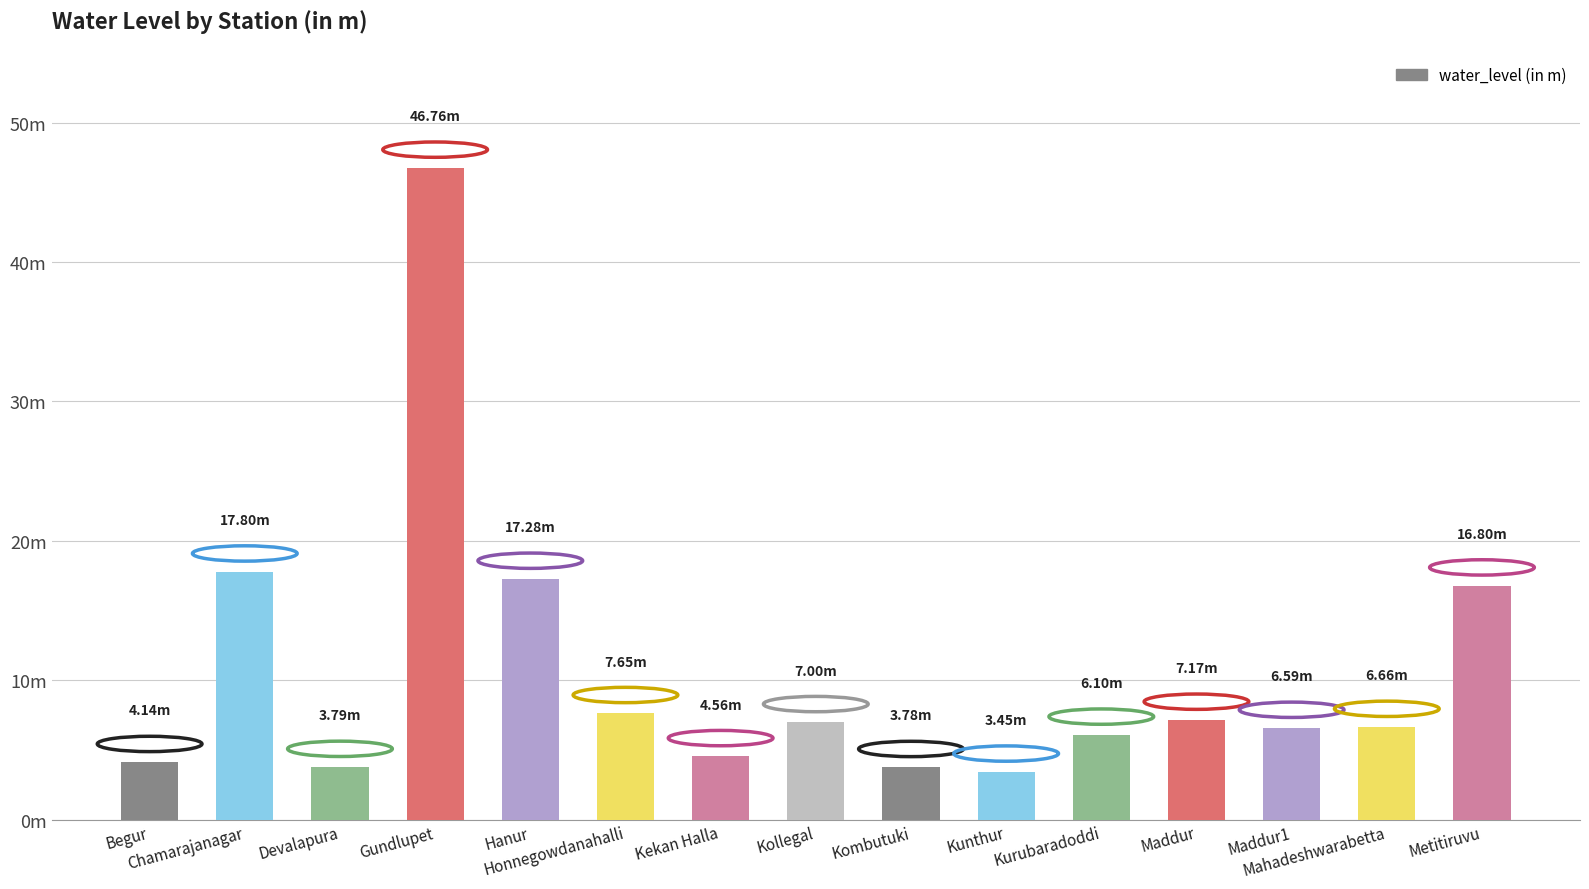

List the labels in order of value, largest first.

Gundlupet, Chamarajanagar, Hanur, Metitiruvu, Honnegowdanahalli, Maddur, Kollegal, Mahadeshwarabetta, Maddur1, Kurubaradoddi, Kekan Halla, Begur, Devalapura, Kombutuki, Kunthur